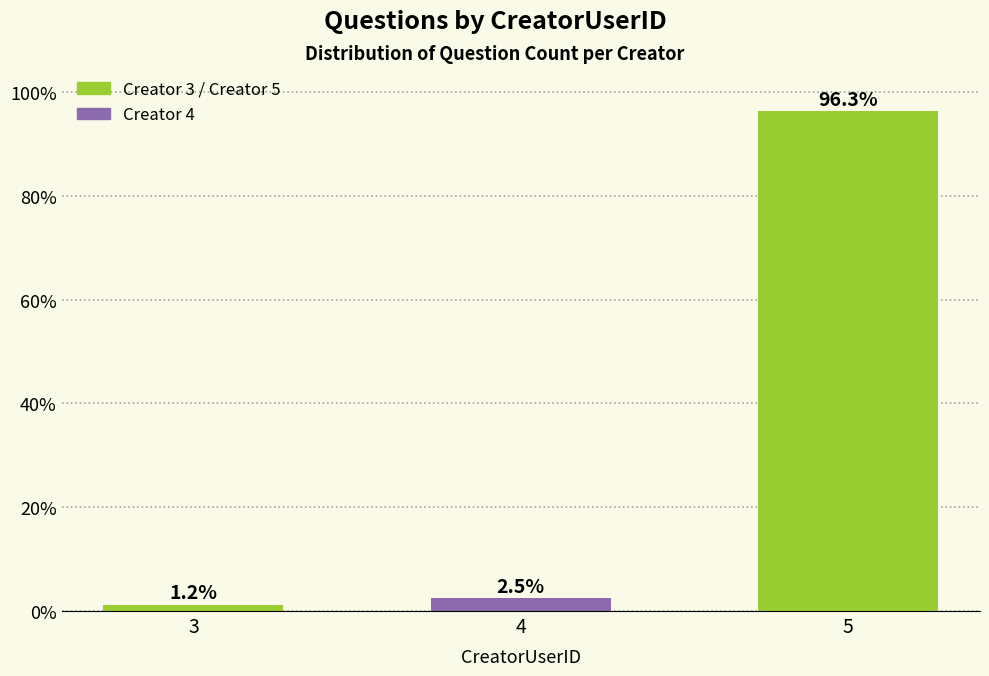

Rank the categories by value from lowest to highest.

3, 4, 5